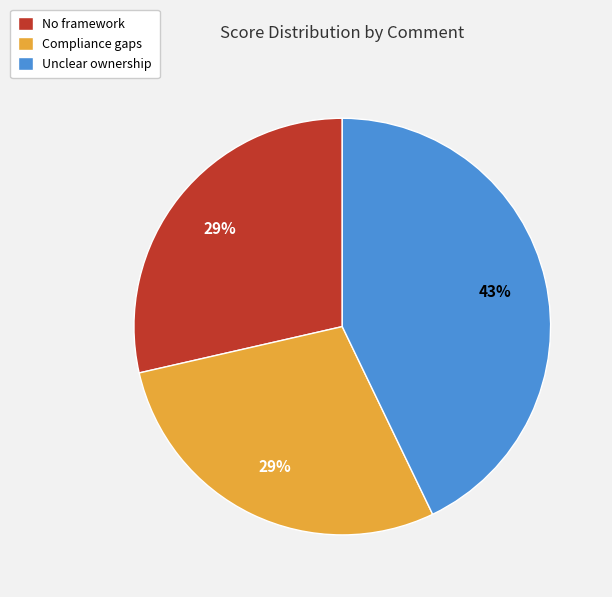

The Unclear ownership slice represents 43% of the pie. True or false?

True